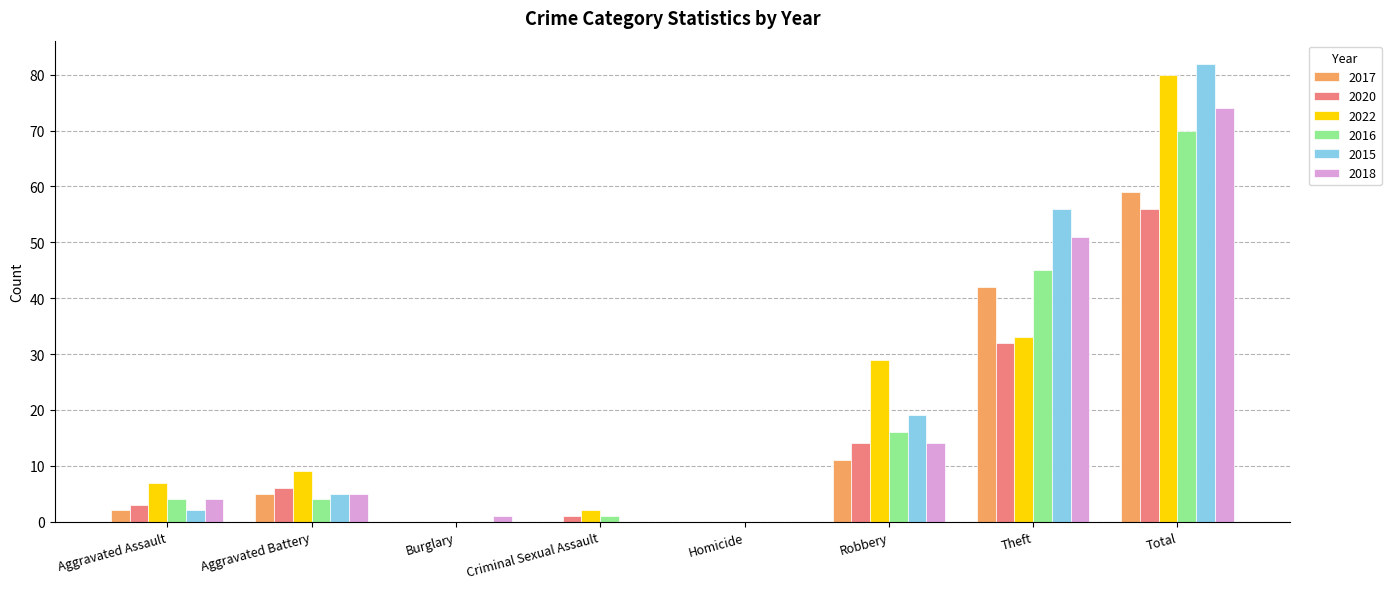

Reading left to right, extract all data points from this chart.

2017: Aggravated Assault=2	Aggravated Battery=5	Burglary=0	Criminal Sexual Assault=0	Homicide=0	Robbery=11	Theft=42	Total=59
2020: Aggravated Assault=3	Aggravated Battery=6	Burglary=0	Criminal Sexual Assault=1	Homicide=0	Robbery=14	Theft=32	Total=56
2022: Aggravated Assault=7	Aggravated Battery=9	Burglary=0	Criminal Sexual Assault=2	Homicide=0	Robbery=29	Theft=33	Total=80
2016: Aggravated Assault=4	Aggravated Battery=4	Burglary=0	Criminal Sexual Assault=1	Homicide=0	Robbery=16	Theft=45	Total=70
2015: Aggravated Assault=2	Aggravated Battery=5	Burglary=0	Criminal Sexual Assault=0	Homicide=0	Robbery=19	Theft=56	Total=82
2018: Aggravated Assault=4	Aggravated Battery=5	Burglary=1	Criminal Sexual Assault=0	Homicide=0	Robbery=14	Theft=51	Total=74